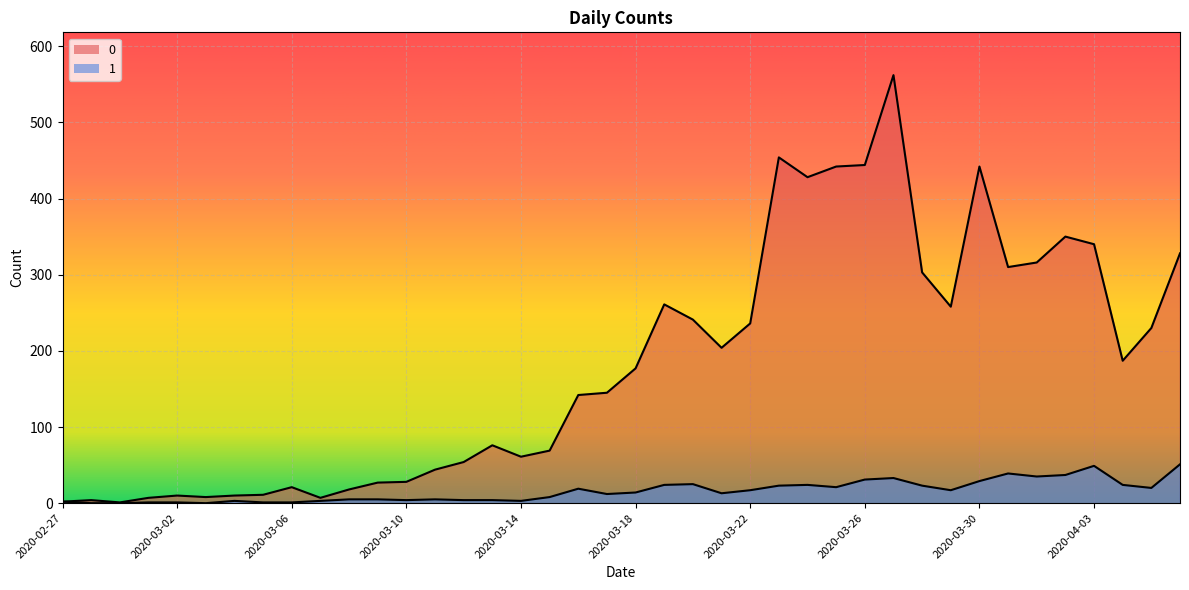

At which label does 1 reach its peak?

2020-04-06